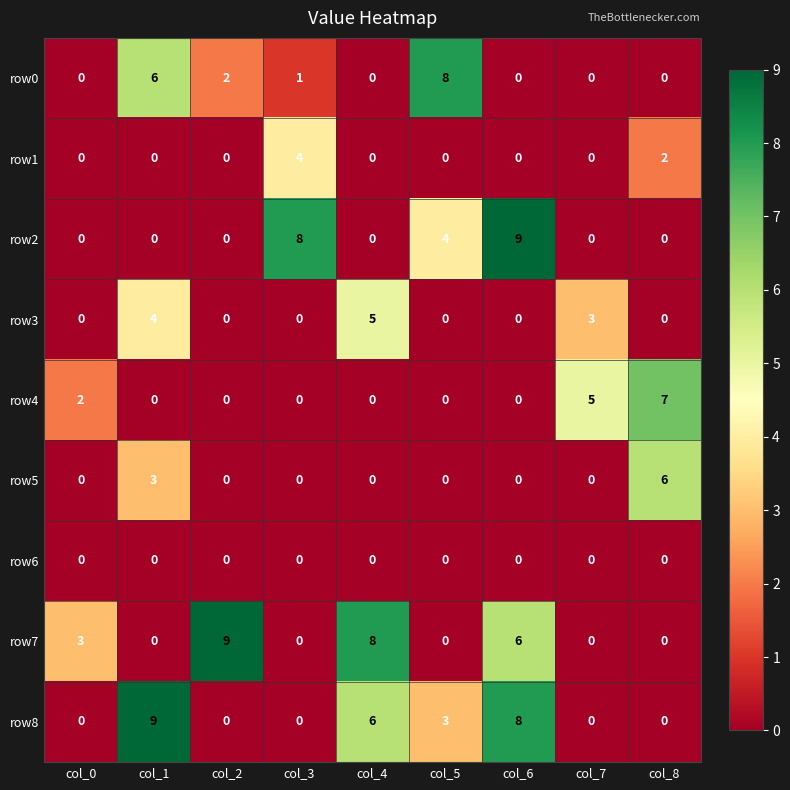

Count the number of data series in this chart.

9